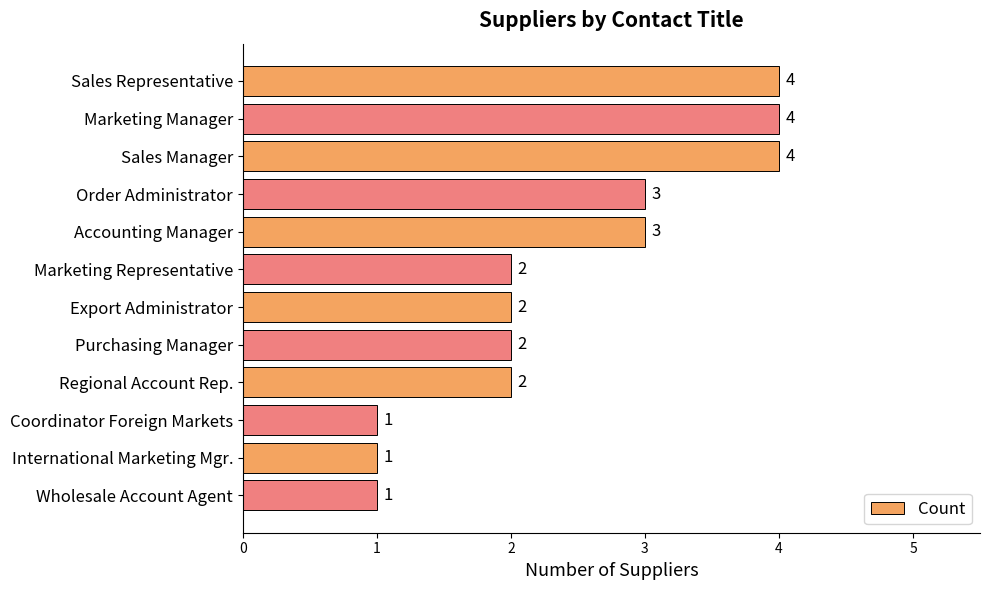

What is the label of the 8th bar from the bottom?

Accounting Manager